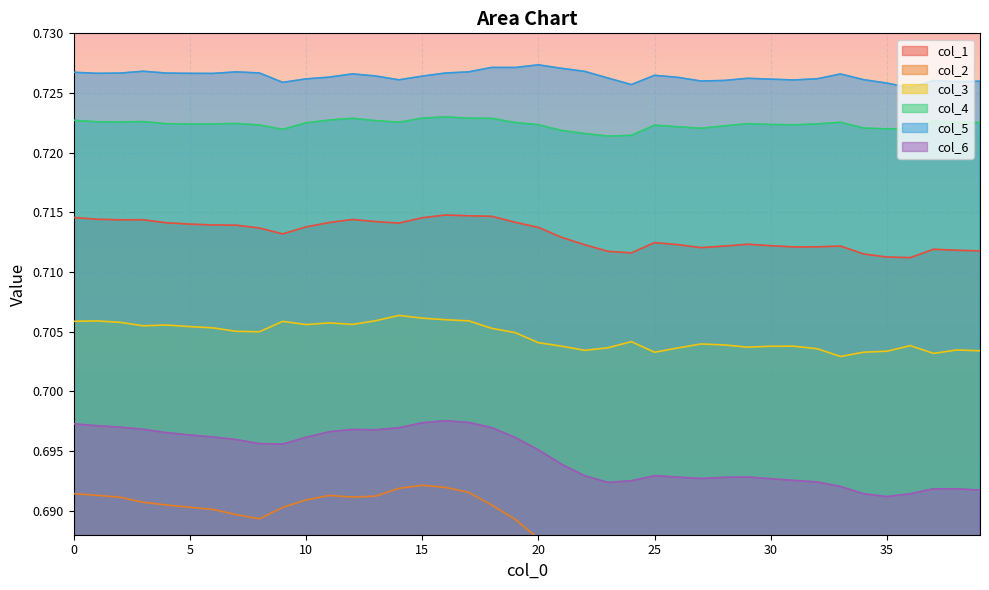

Does the chart display data point markers on the line(s)?

No